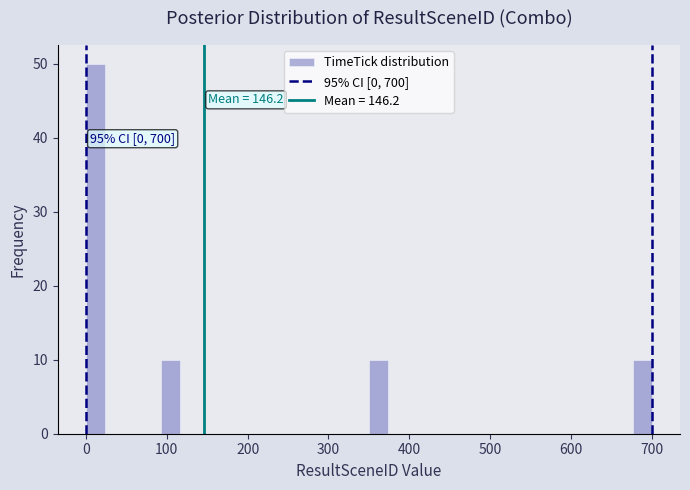

Read against the x-axis, roughly where is the centre of the tallest bar?

10